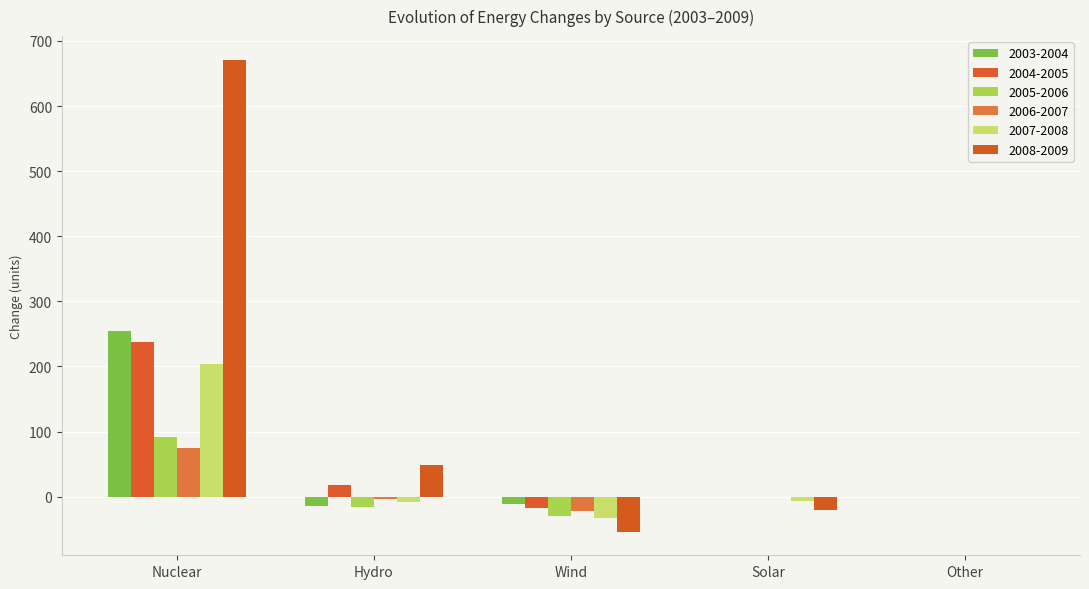

Count the number of data series in this chart.

6